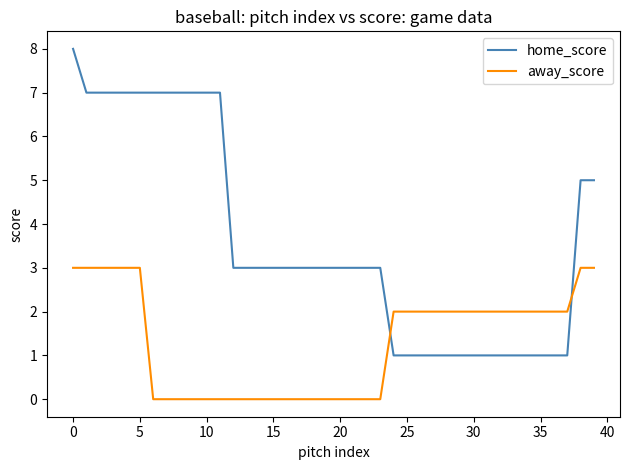

Rank the series by their maximum value, from highest to lowest.

home_score, away_score